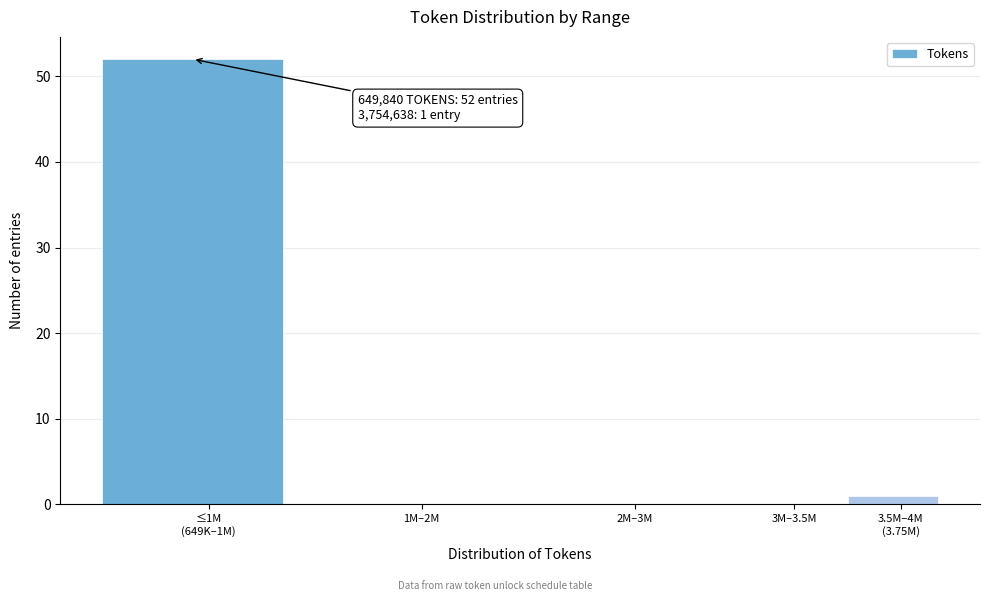

What is the greatest value displayed?

52